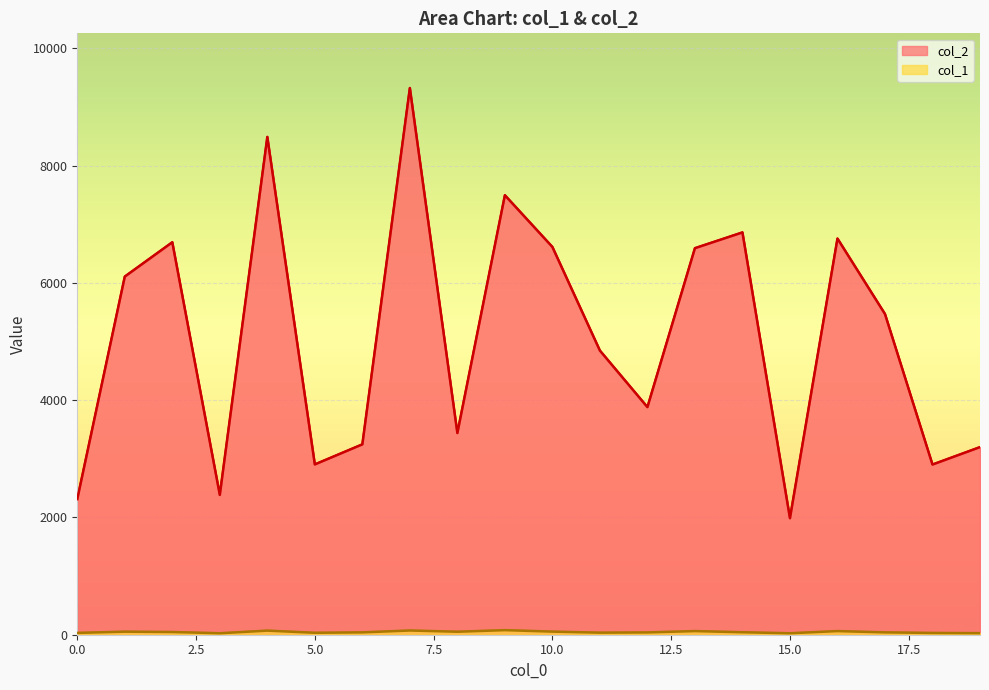

Where is the first local maximum for col_2?

2